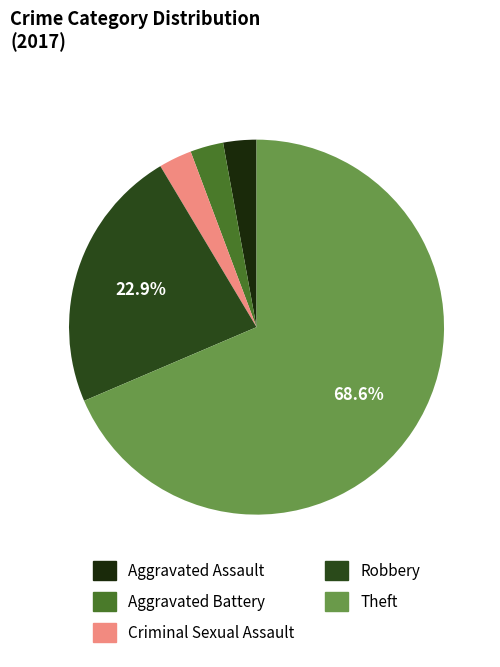

To the nearest percent, what percentage of the pie is Robbery?

23%